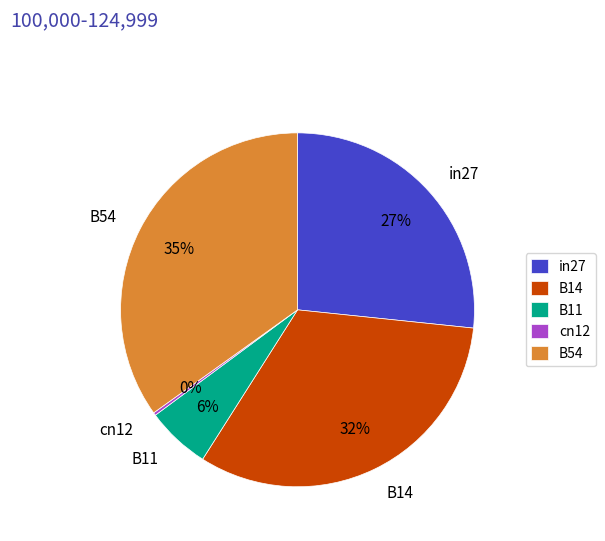

The B14 slice represents 32% of the pie. True or false?

True